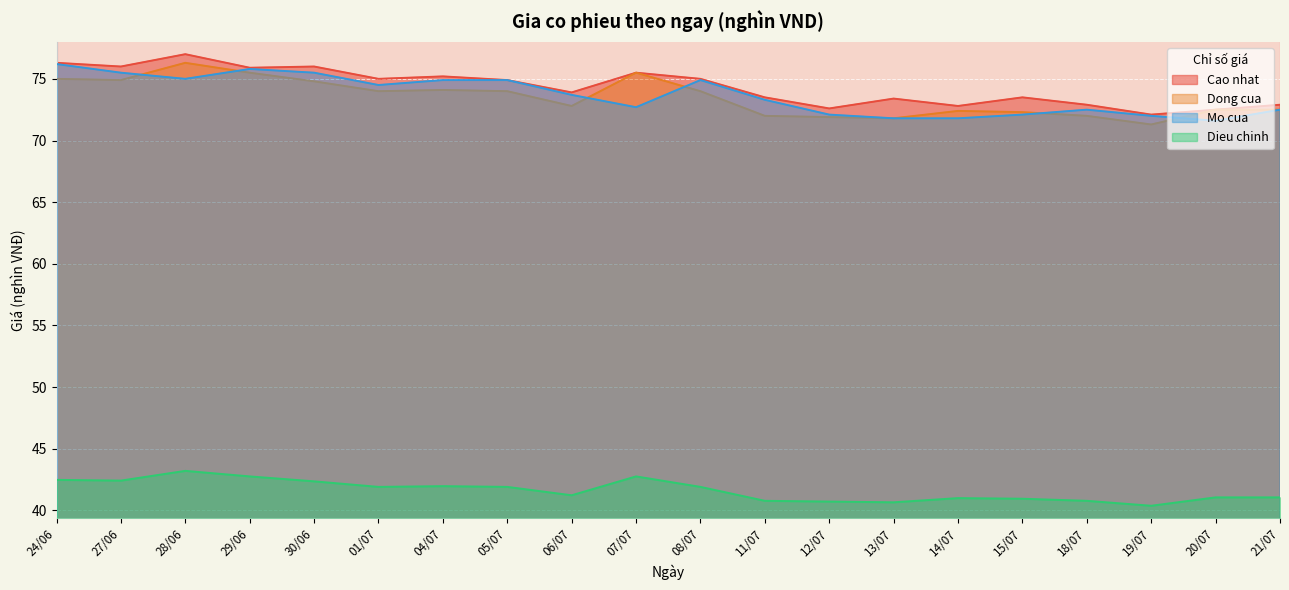

Is it true that Dieu chinh equals 70.8 at 29/06?

False